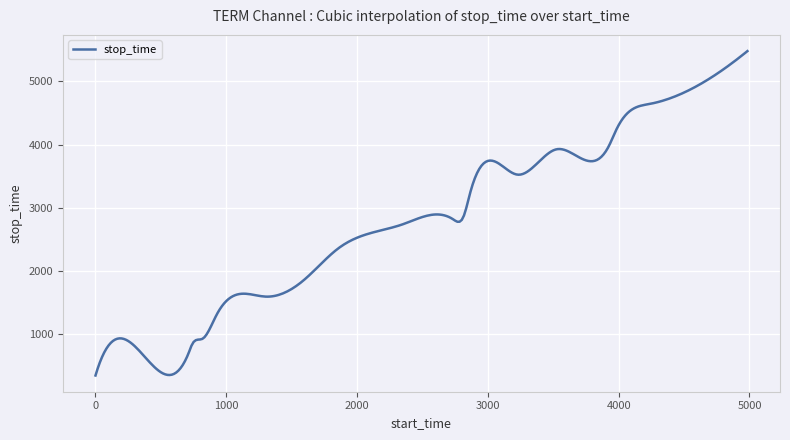

What is the difference between the maximum and minimum values?

5140.0